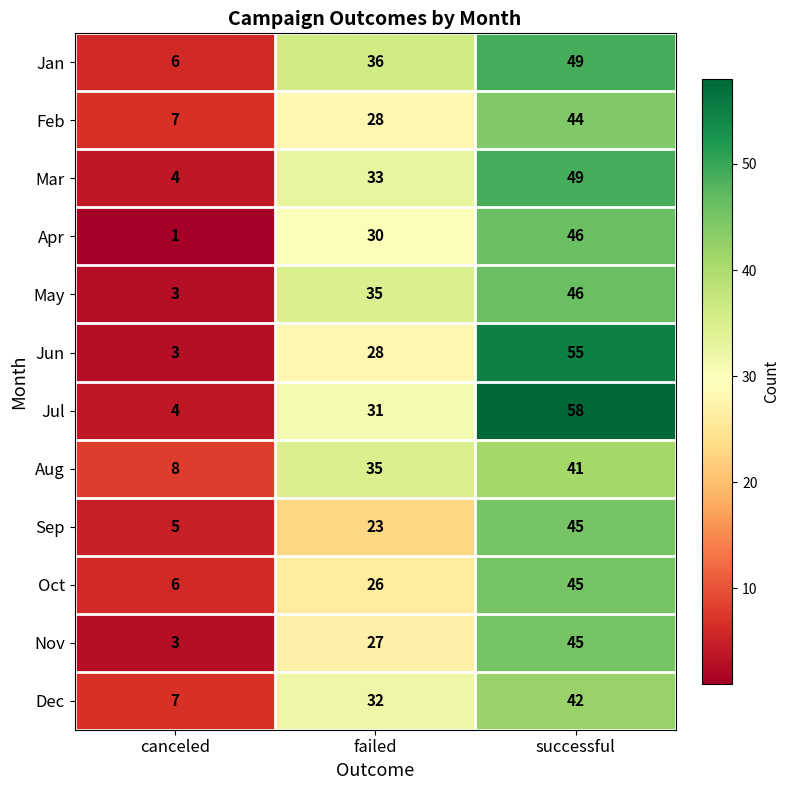

At which category does the chart reach its peak across all series?

successful